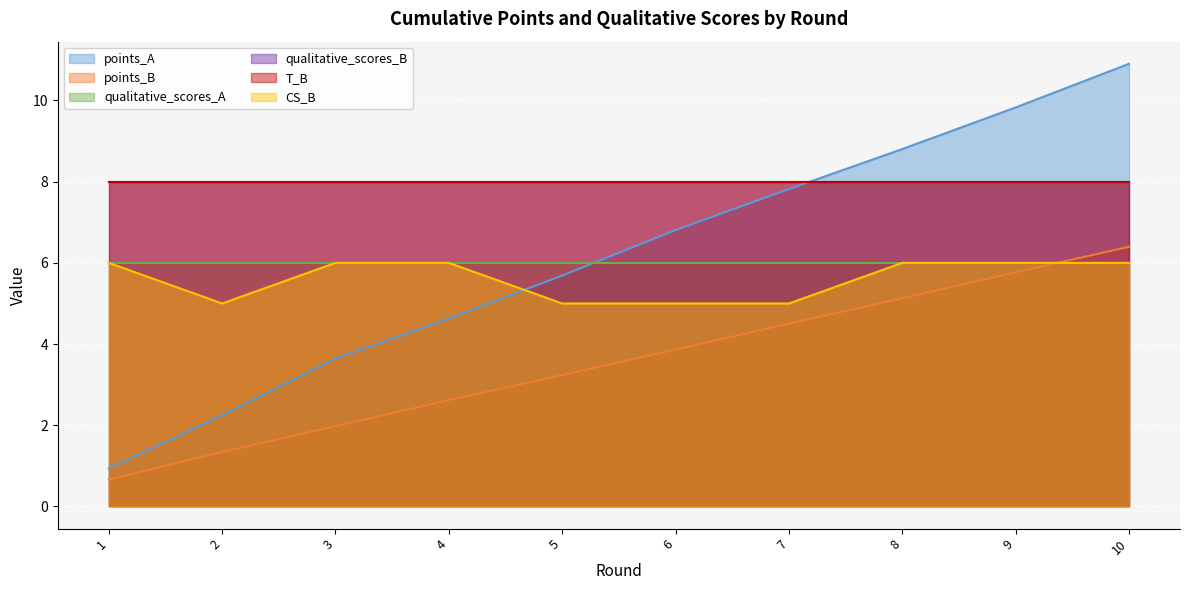

The value of points_A at 8 is 8.8. True or false?

True